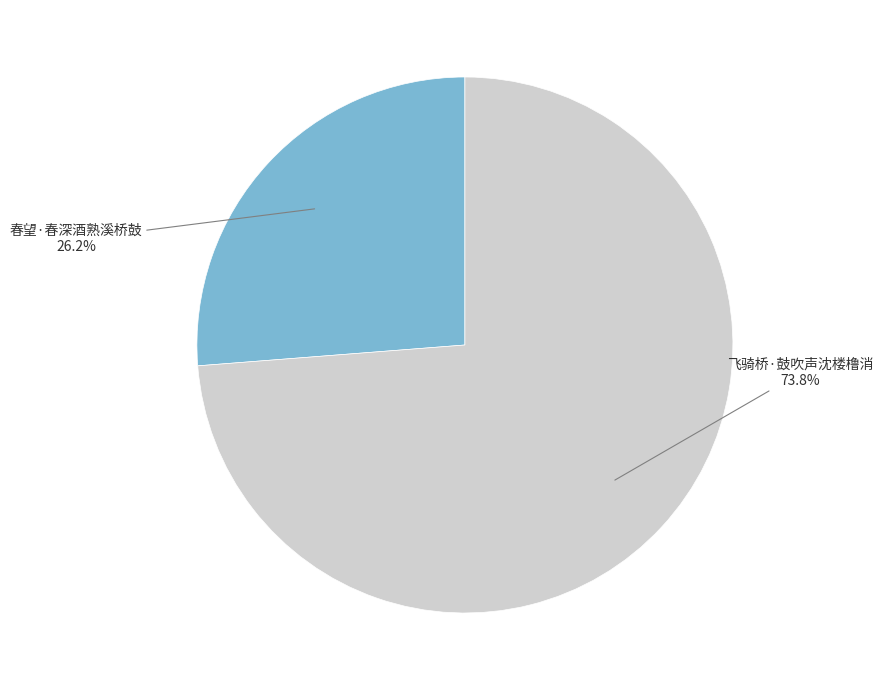

How many slices are in this pie chart?

2